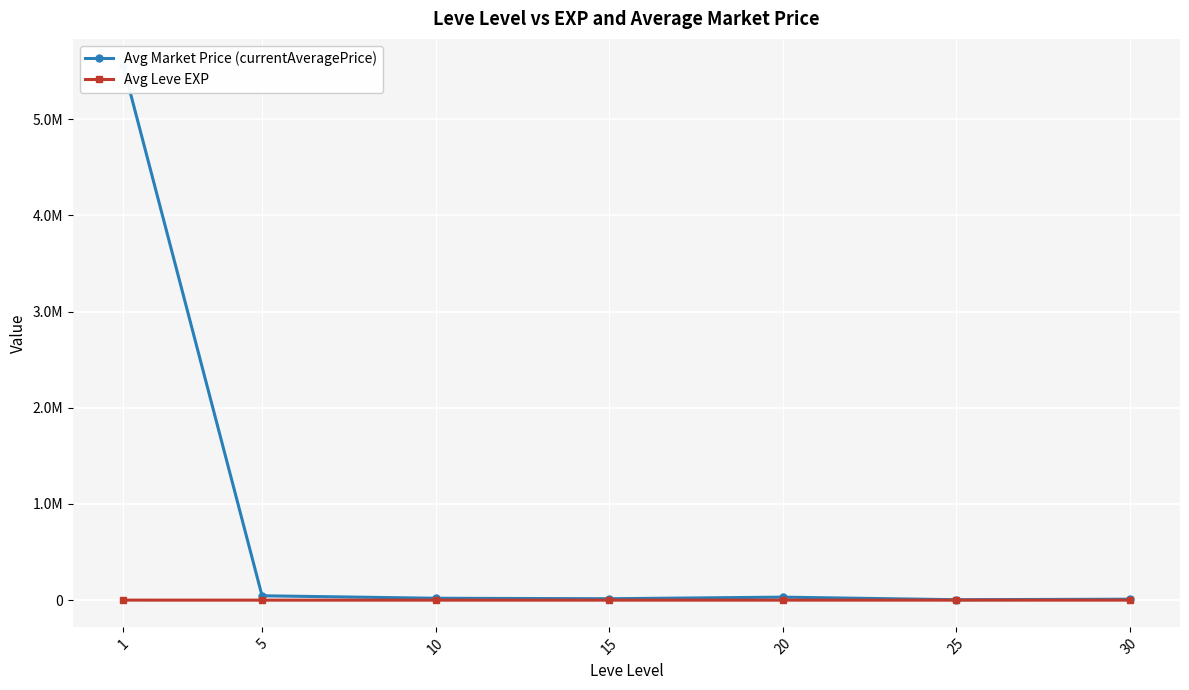

What is the sum of the Avg Leve EXP values at 15 and 5?

19.3